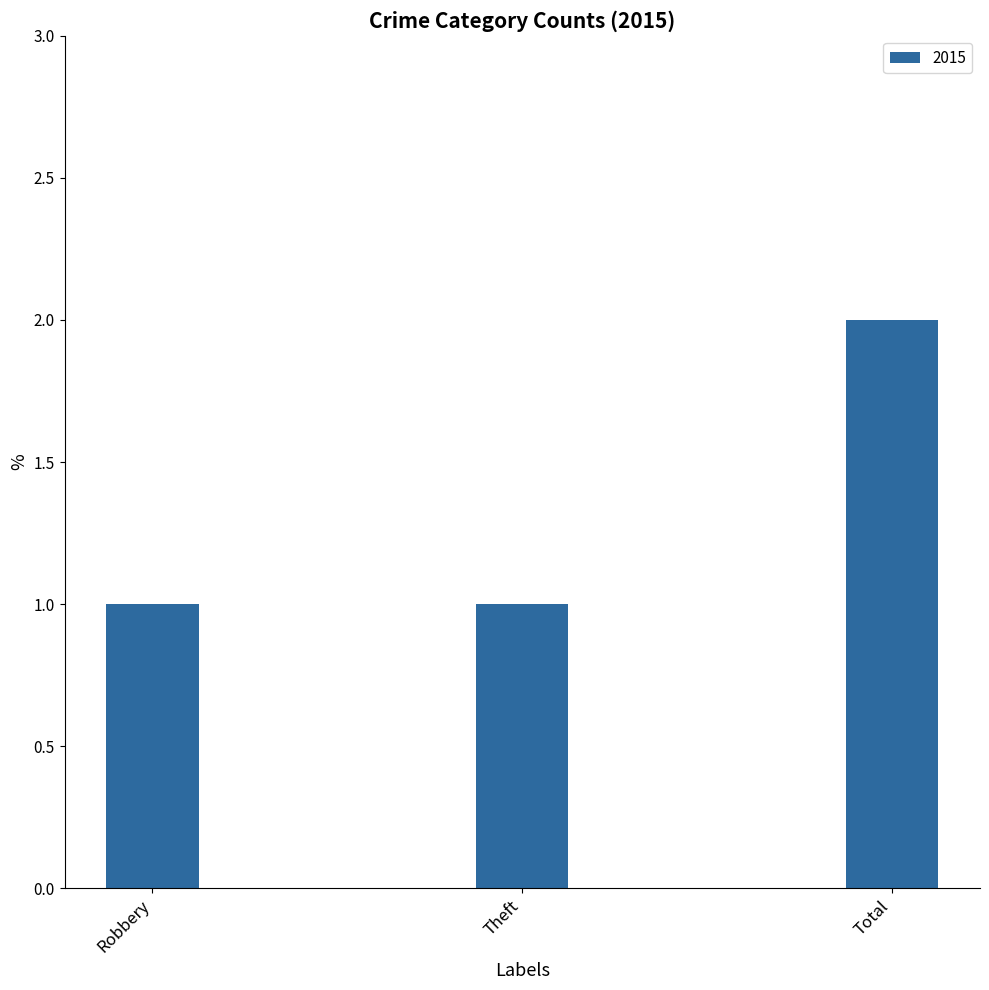

What is the value of the 1st bar from the left?

1